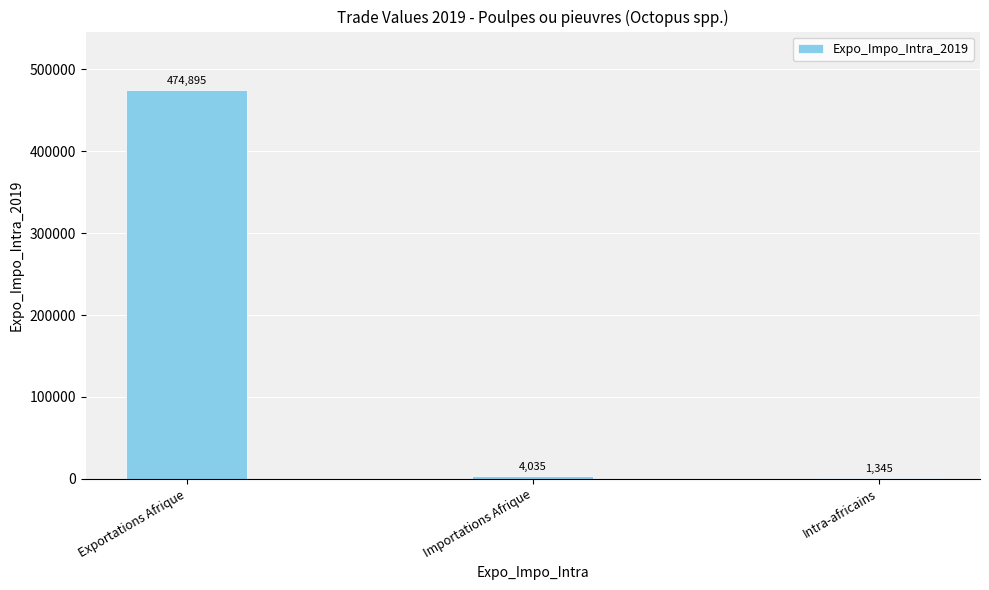

What is the difference between the values at Importations Afrique and Intra-africains?

2690